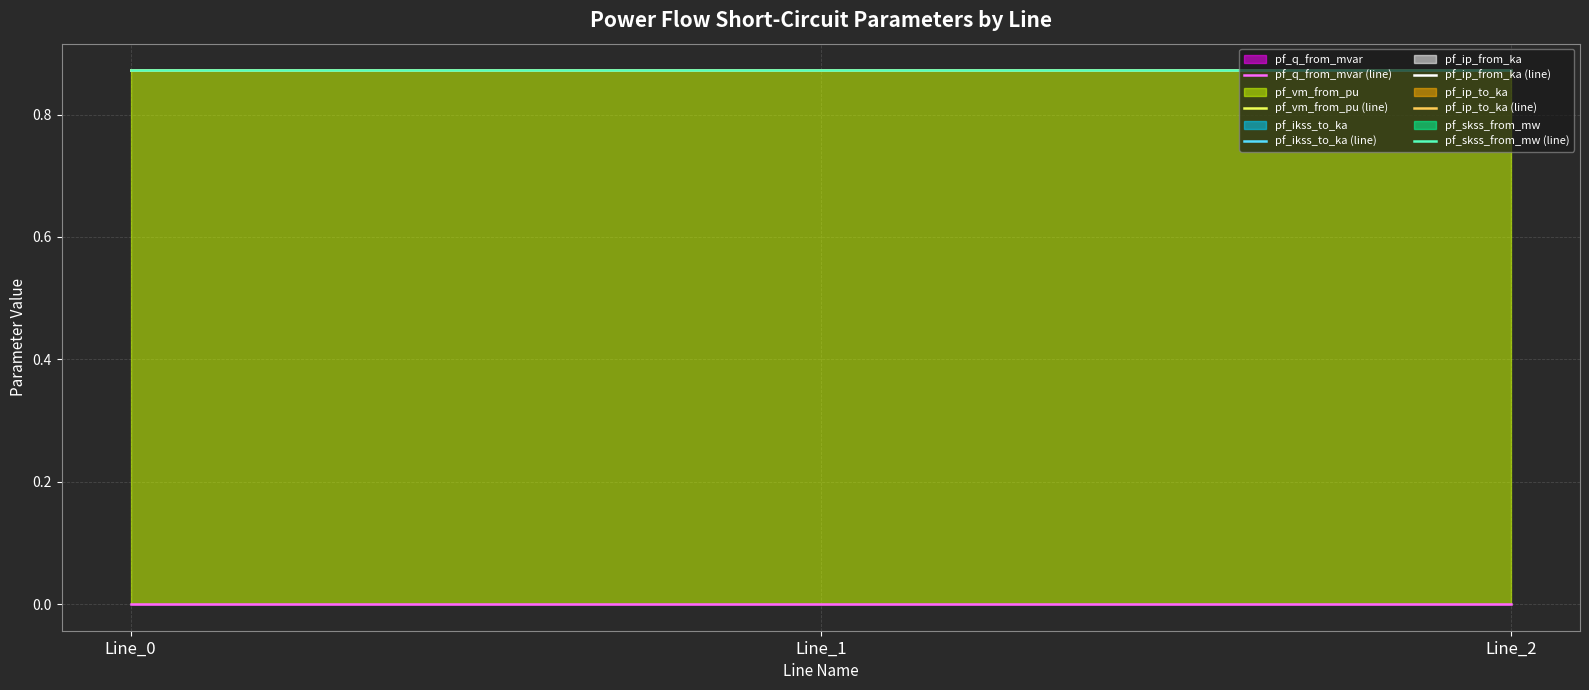

What is the value of the pf_vm_from_pu (line) point at the 1st from the left?

0.9